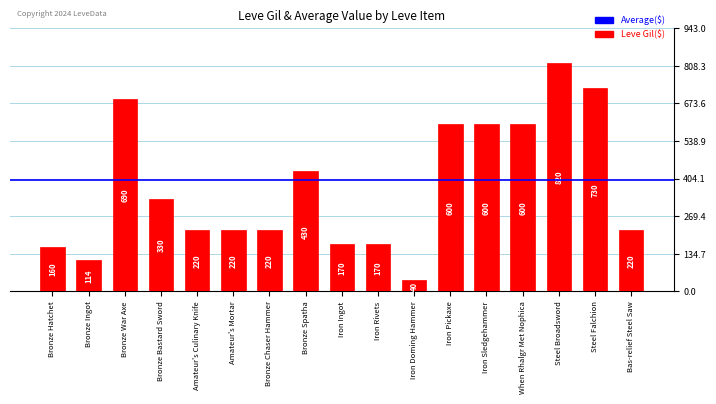

Read the value at Iron Pickaxe, to the nearest 10.

600